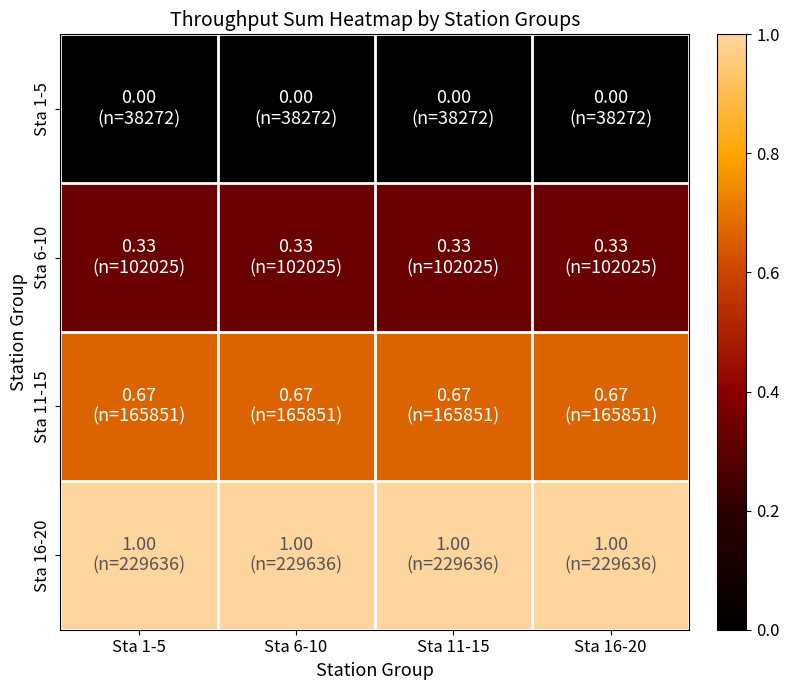

Reading left to right, extract all data points from this chart.

Sta 1-5: Sta 1-5=0.0	Sta 6-10=0.0	Sta 11-15=0.0	Sta 16-20=0.0
Sta 6-10: Sta 1-5=0.3	Sta 6-10=0.3	Sta 11-15=0.3	Sta 16-20=0.3
Sta 11-15: Sta 1-5=0.7	Sta 6-10=0.7	Sta 11-15=0.7	Sta 16-20=0.7
Sta 16-20: Sta 1-5=1.0	Sta 6-10=1.0	Sta 11-15=1.0	Sta 16-20=1.0